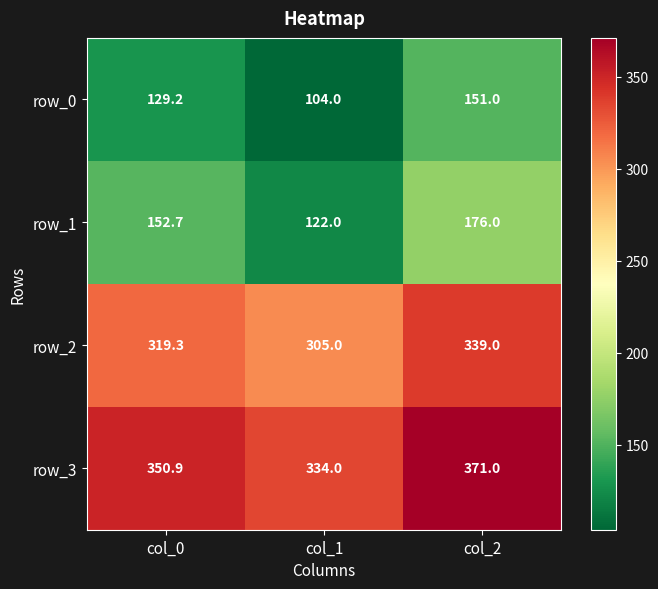

Where does the row_2 series first go above 319?

col_0